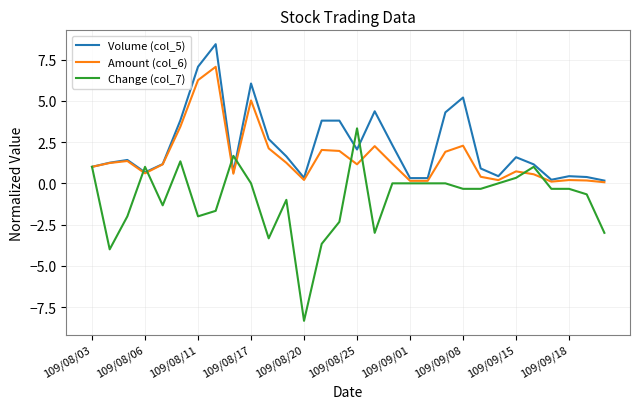

What is the lowest value of the Volume (col_5) series?

0.2